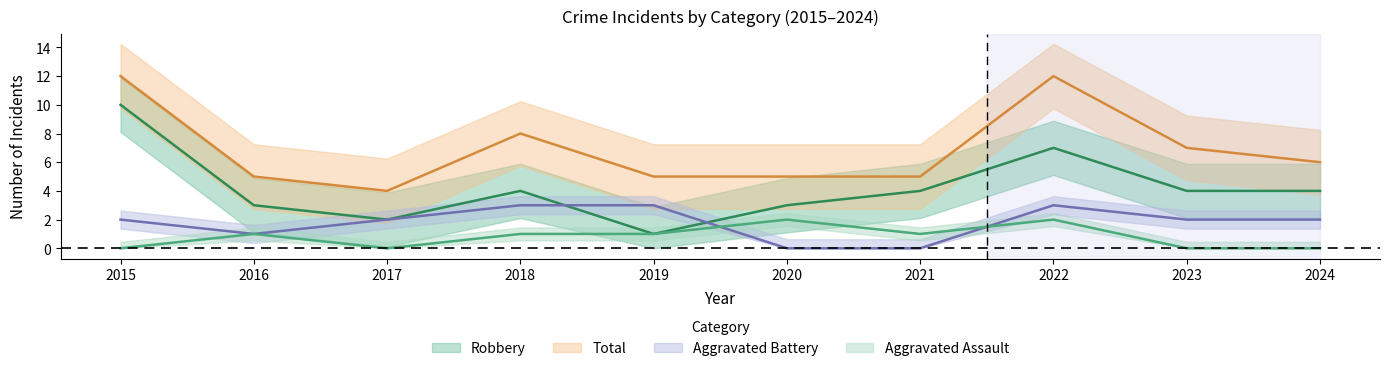

How many data points in Aggravated Assault are above 1?

2